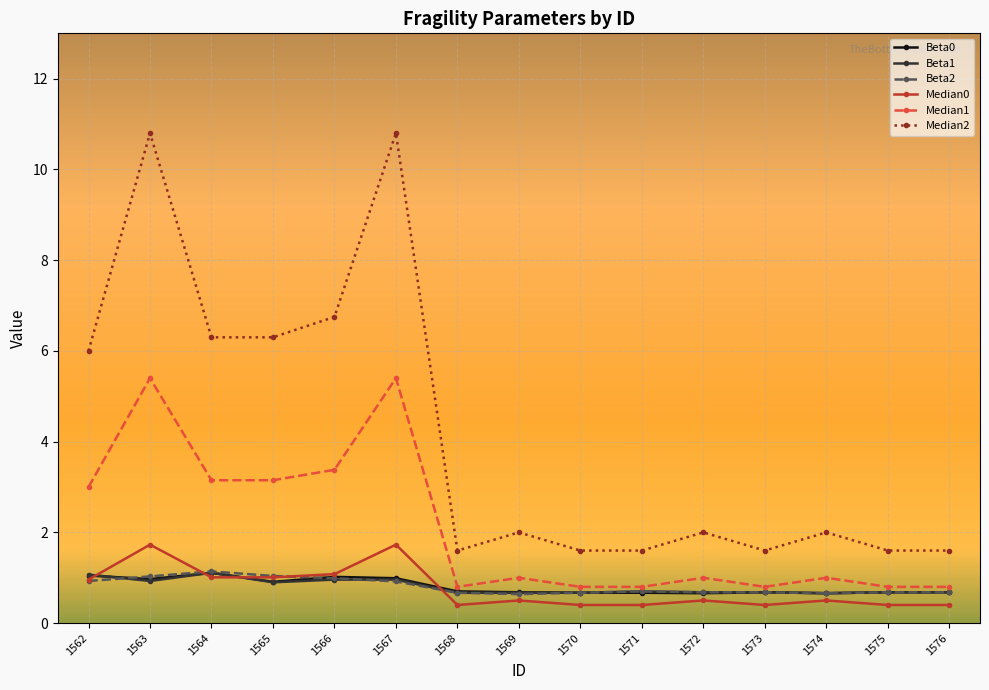

What is the minimum value shown in the chart?

0.4